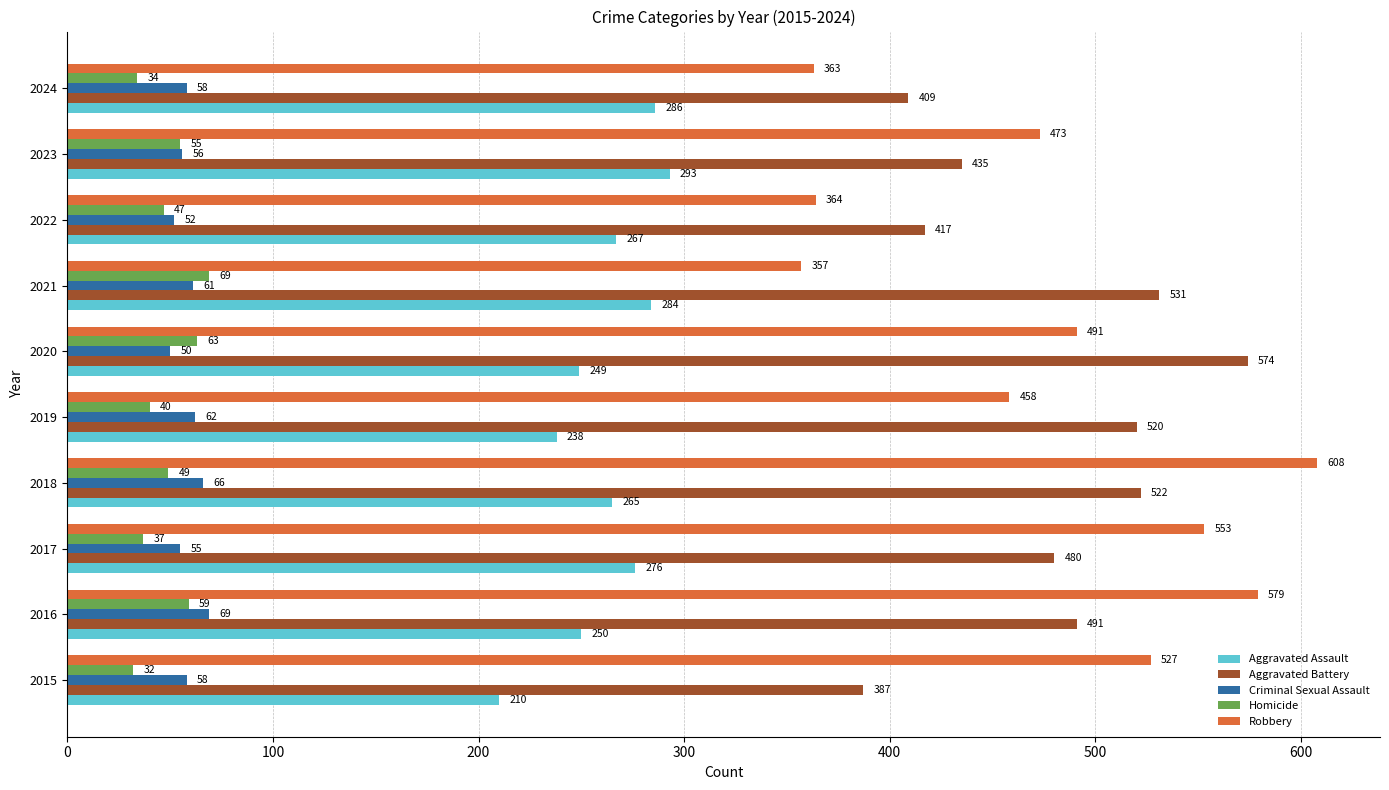

What is the sum of the Aggravated Battery values at 2022 and 2023?

852